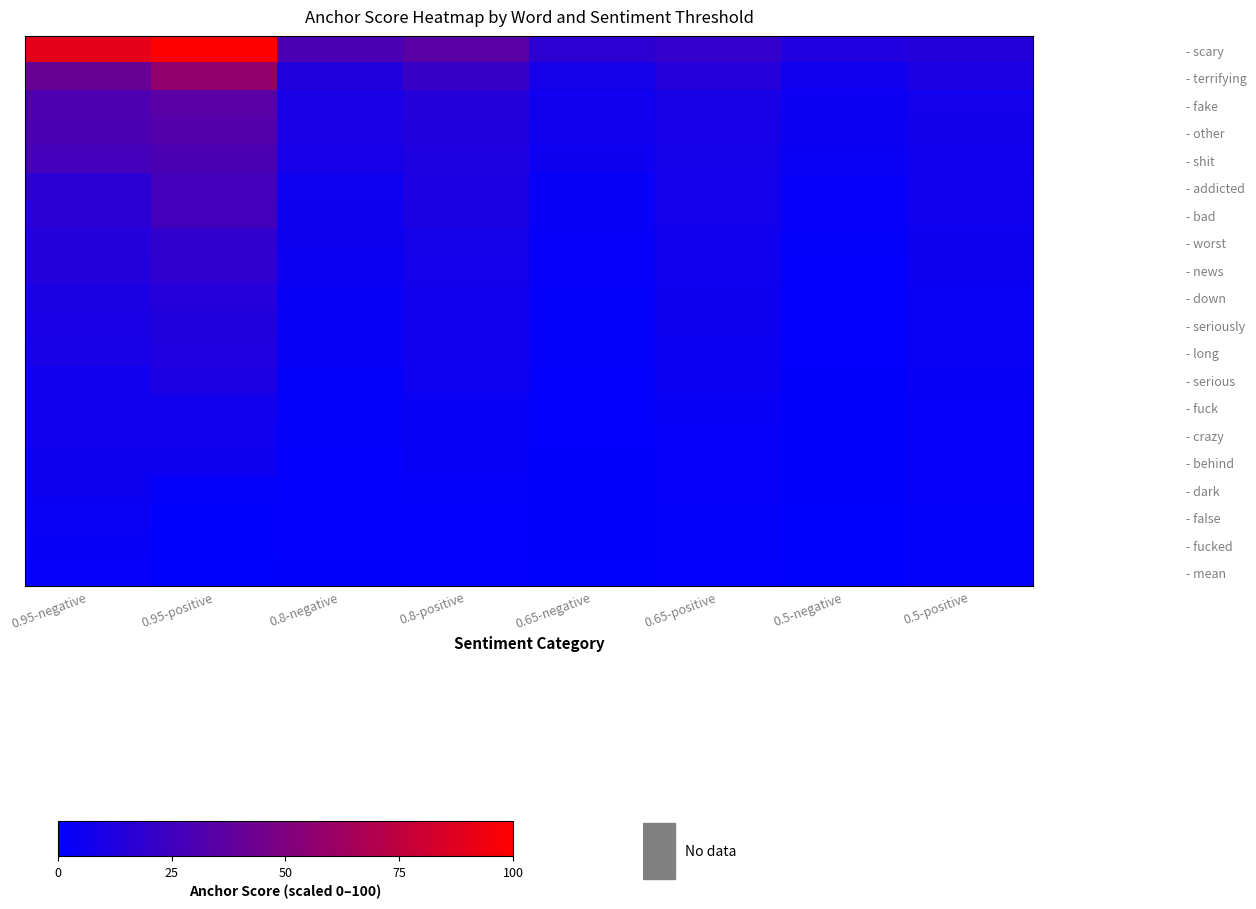

Reading left to right, what are all the values shown in this chart?

- scary: 0.95-negative=89.5	0.95-positive=100.0	0.8-negative=29.4	0.8-positive=34.9	0.65-negative=17.7	0.65-positive=20.5	0.5-negative=12.6	0.5-positive=14.2
- terrifying: 0.95-negative=41.2	0.95-positive=57.2	0.8-negative=13.6	0.8-positive=22.3	0.65-negative=8.2	0.65-positive=14.5	0.5-negative=5.9	0.5-positive=11.1
- fake: 0.95-negative=30.6	0.95-positive=34.9	0.8-negative=10.1	0.8-positive=14.2	0.65-negative=6.1	0.65-positive=9.6	0.5-negative=4.4	0.5-positive=7.6
- other: 0.95-negative=29.8	0.95-positive=32.7	0.8-negative=9.9	0.8-positive=13.3	0.65-negative=6.0	0.65-positive=9.0	0.5-negative=4.3	0.5-positive=7.1
- shit: 0.95-negative=26.9	0.95-positive=29.7	0.8-negative=8.9	0.8-positive=12.3	0.65-negative=5.4	0.65-positive=8.4	0.5-negative=3.9	0.5-positive=6.7
- addicted: 0.95-negative=17.0	0.95-positive=26.8	0.8-negative=5.7	0.8-positive=11.2	0.65-negative=3.5	0.65-positive=7.8	0.5-negative=2.5	0.5-positive=6.3
- bad: 0.95-negative=16.3	0.95-positive=26.0	0.8-negative=5.5	0.8-positive=10.9	0.65-negative=3.3	0.65-positive=7.6	0.5-negative=2.4	0.5-positive=6.1
- worst: 0.95-negative=14.0	0.95-positive=19.3	0.8-negative=4.7	0.8-positive=8.5	0.65-negative=2.9	0.65-positive=6.2	0.5-negative=2.1	0.5-positive=5.1
- news: 0.95-negative=13.7	0.95-positive=18.5	0.8-negative=4.4	0.8-positive=8.2	0.65-negative=2.5	0.65-positive=5.9	0.5-negative=1.8	0.5-positive=4.9
- down: 0.95-negative=10.9	0.95-positive=14.8	0.8-negative=3.7	0.8-positive=6.8	0.65-negative=2.3	0.65-positive=5.0	0.5-negative=1.7	0.5-positive=4.3
- seriously: 0.95-negative=10.2	0.95-positive=13.4	0.8-negative=3.5	0.8-positive=6.4	0.65-negative=2.2	0.65-positive=4.8	0.5-negative=1.6	0.5-positive=4.1
- long: 0.95-negative=9.4	0.95-positive=12.6	0.8-negative=3.2	0.8-positive=6.1	0.65-negative=2.0	0.65-positive=4.6	0.5-negative=1.5	0.5-positive=4.0
- serious: 0.95-negative=6.5	0.95-positive=11.1	0.8-negative=2.3	0.8-positive=5.6	0.65-negative=1.4	0.65-positive=4.3	0.5-negative=1.1	0.5-positive=3.8
- fuck: 0.95-negative=6.4	0.95-positive=6.6	0.8-negative=2.3	0.8-positive=3.9	0.65-negative=1.4	0.65-positive=3.3	0.5-negative=1.1	0.5-positive=3.0
- crazy: 0.95-negative=6.4	0.95-positive=5.9	0.8-negative=2.2	0.8-positive=3.6	0.65-negative=1.4	0.65-positive=3.1	0.5-negative=1.0	0.5-positive=2.9
- behind: 0.95-negative=4.9	0.95-positive=5.2	0.8-negative=1.7	0.8-positive=3.4	0.65-negative=1.1	0.65-positive=3.0	0.5-negative=0.9	0.5-positive=2.9
- dark: 0.95-negative=4.9	0.95-positive=2.2	0.8-negative=1.7	0.8-positive=2.3	0.65-negative=1.1	0.65-positive=2.3	0.5-negative=0.8	0.5-positive=2.4
- false: 0.95-negative=4.2	0.95-positive=0.7	0.8-negative=1.5	0.8-positive=1.8	0.65-negative=1.0	0.65-positive=2.0	0.5-negative=0.8	0.5-positive=2.1
- fucked: 0.95-negative=3.4	0.95-positive=0.7	0.8-negative=1.3	0.8-positive=1.7	0.65-negative=0.9	0.65-positive=2.0	0.5-negative=0.7	0.5-positive=2.1
- mean: 0.95-negative=2.7	0.95-positive=0.0	0.8-negative=1.0	0.8-positive=1.5	0.65-negative=0.7	0.65-positive=1.9	0.5-negative=0.5	0.5-positive=2.0